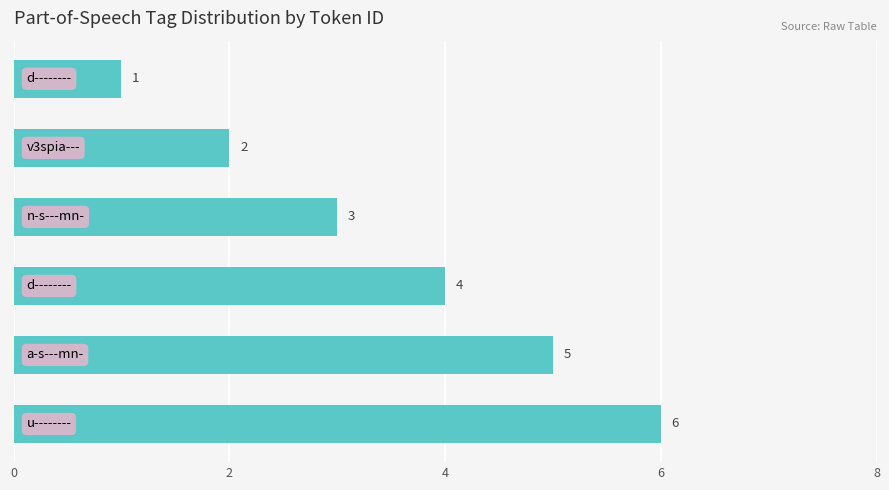

What is the value of the 6th bar from the top?

6